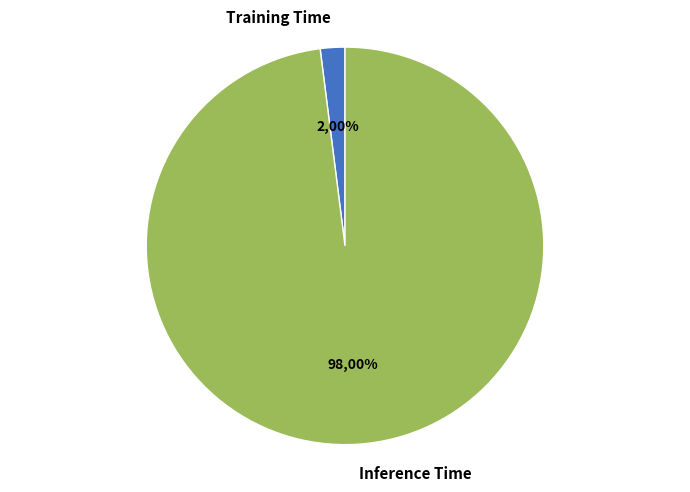

How many slices are in this pie chart?

2